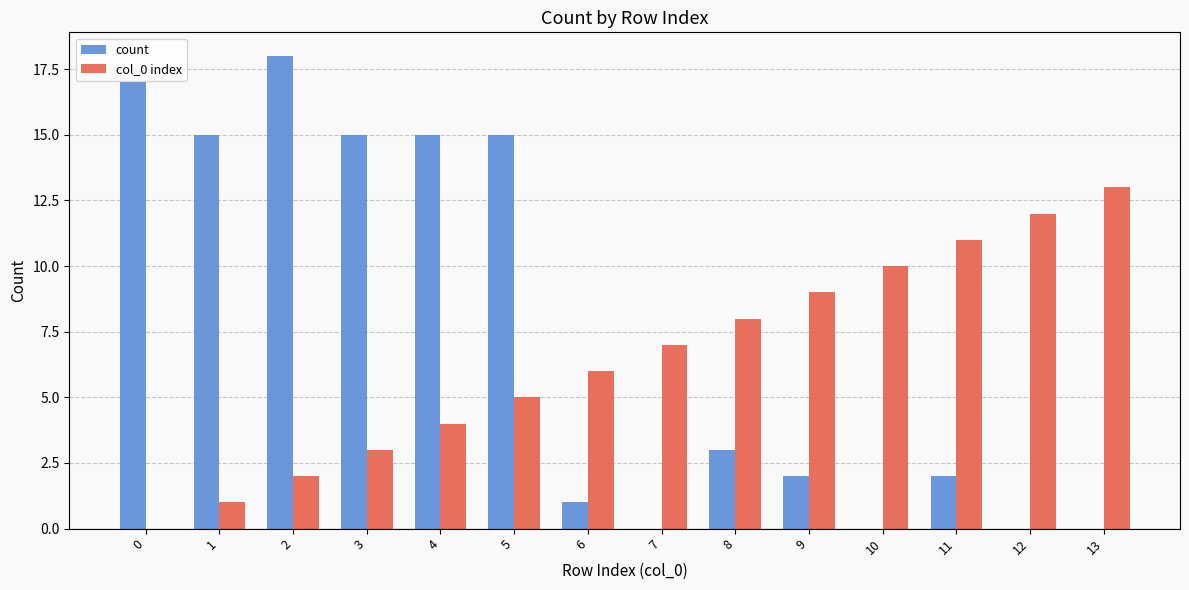

What is the greatest value displayed?

18